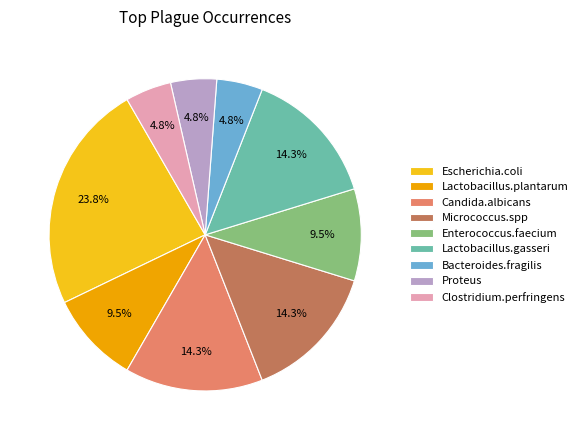

To the nearest percent, what portion does Lactobacillus.gasseri represent?

14%